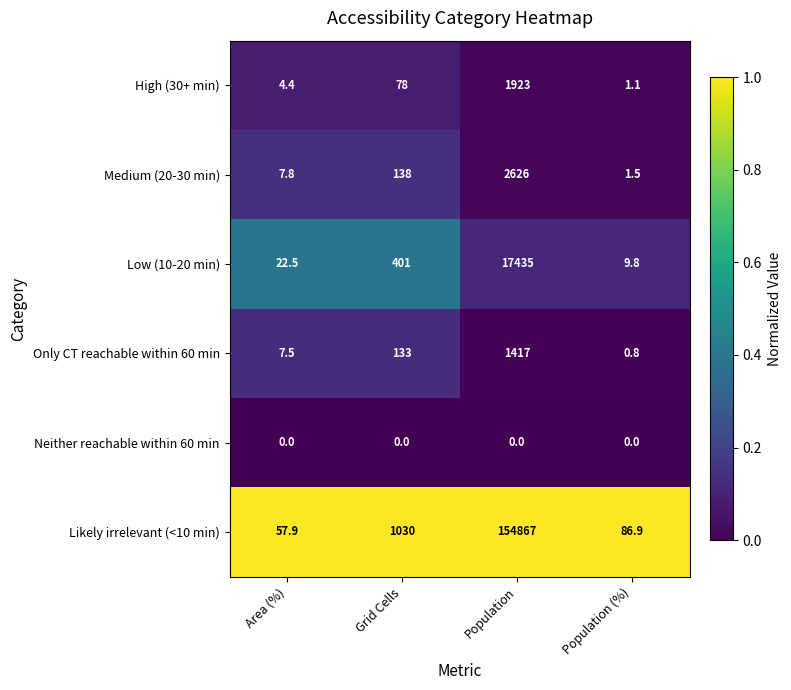

The value of High (30+ min) at Population (%) is 0.5. True or false?

False